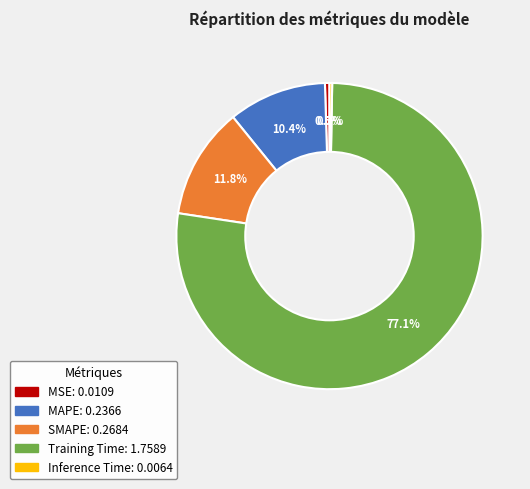

What is the total percentage of MSE and Inference Time?

0.8%